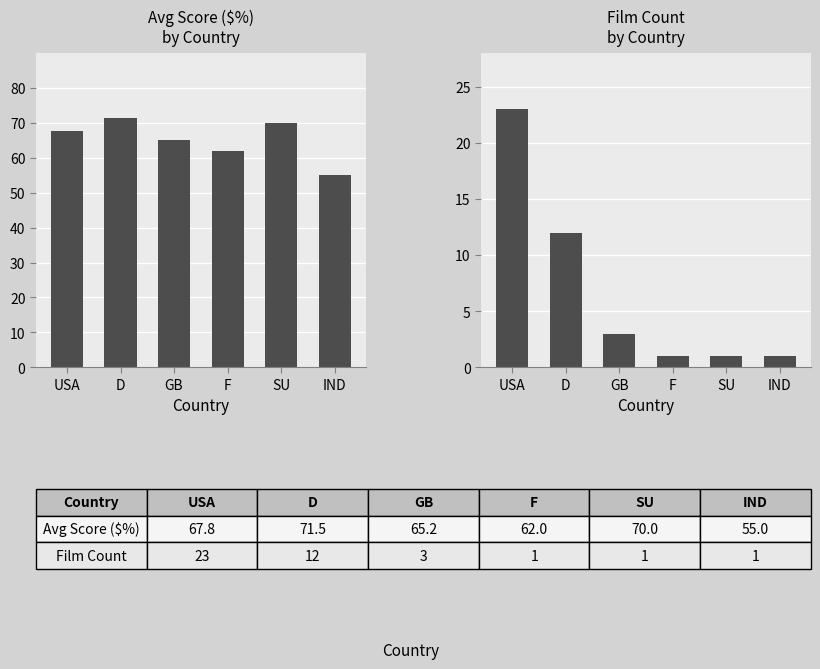

How many groups of bars are there?

6